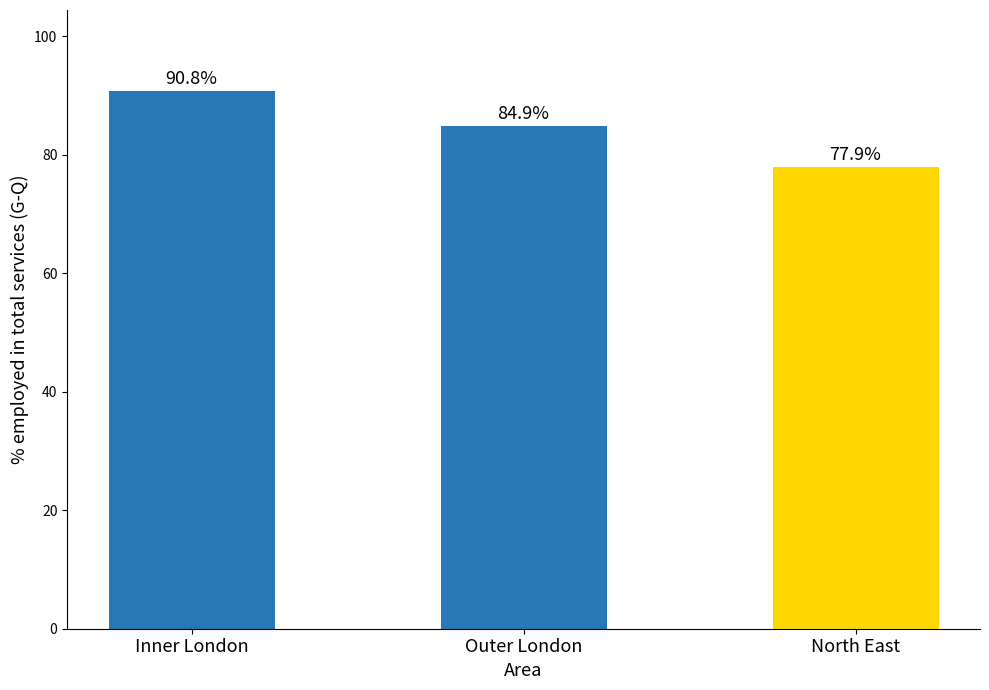

Which category has the lowest value across all series?

North East